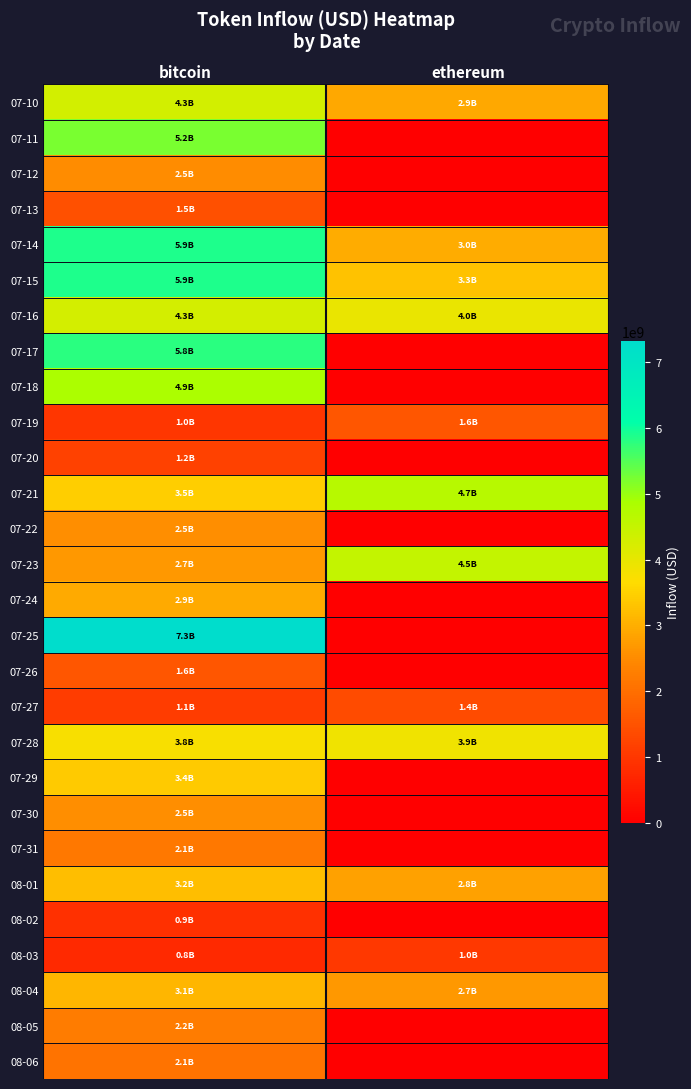

What is the difference between the highest and lowest values at bitcoin?

6570673500.6